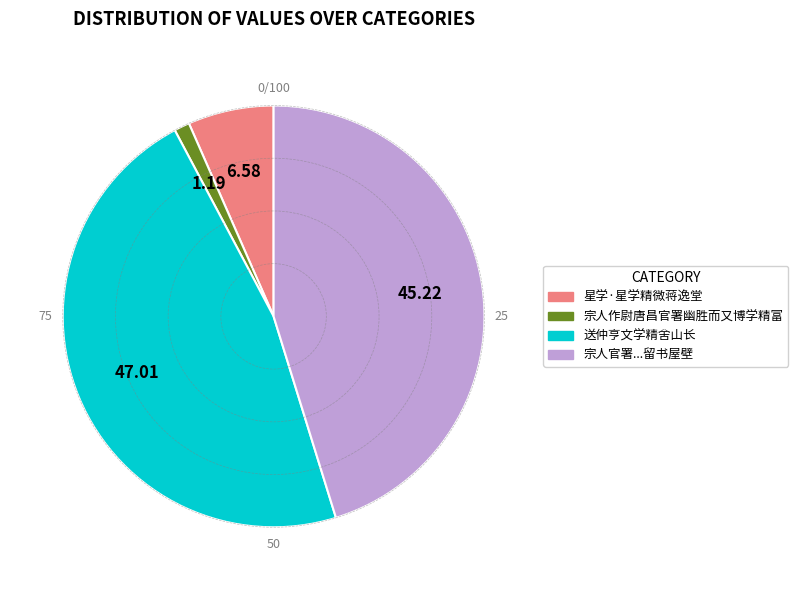

Is there a majority slice in this chart?

No